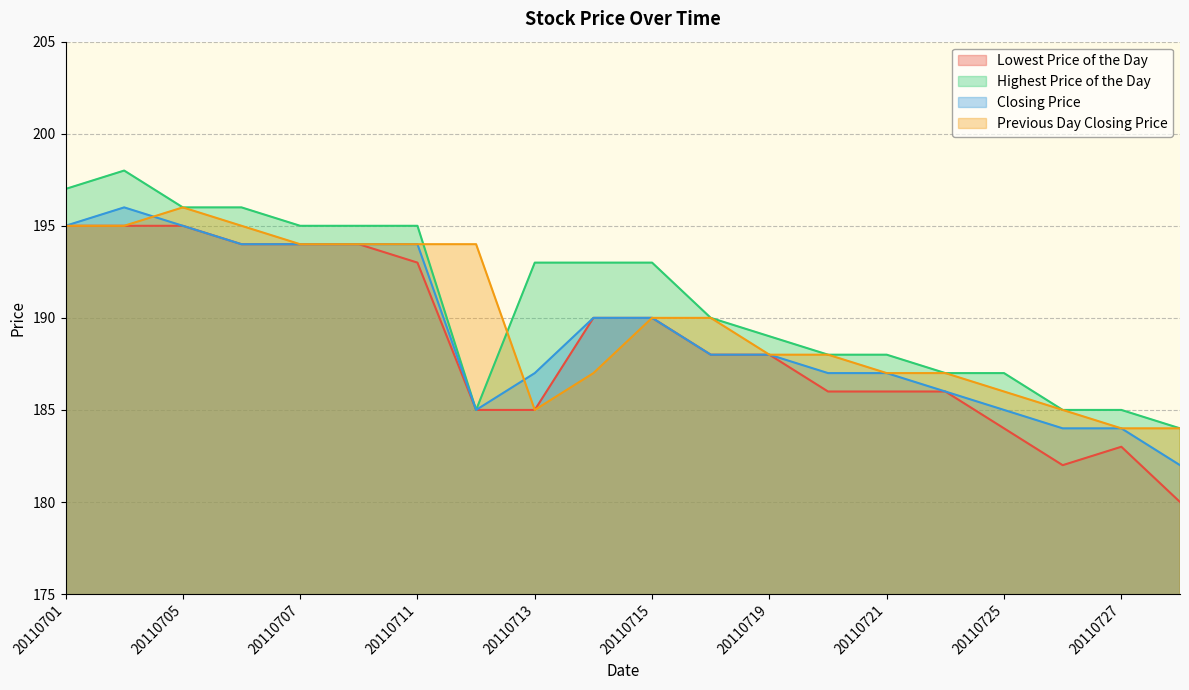

Rank the series by their maximum value, from highest to lowest.

Highest Price of the Day, Closing Price, Previous Day Closing Price, Lowest Price of the Day